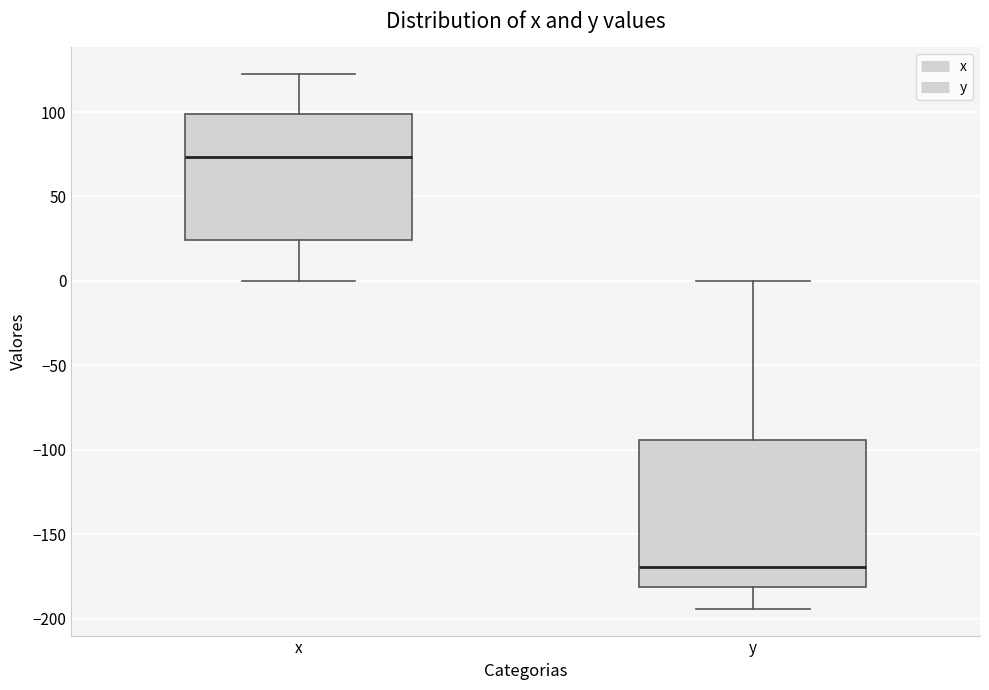

Comparing the boxes themselves (not the whiskers), which one is the tallest?

y